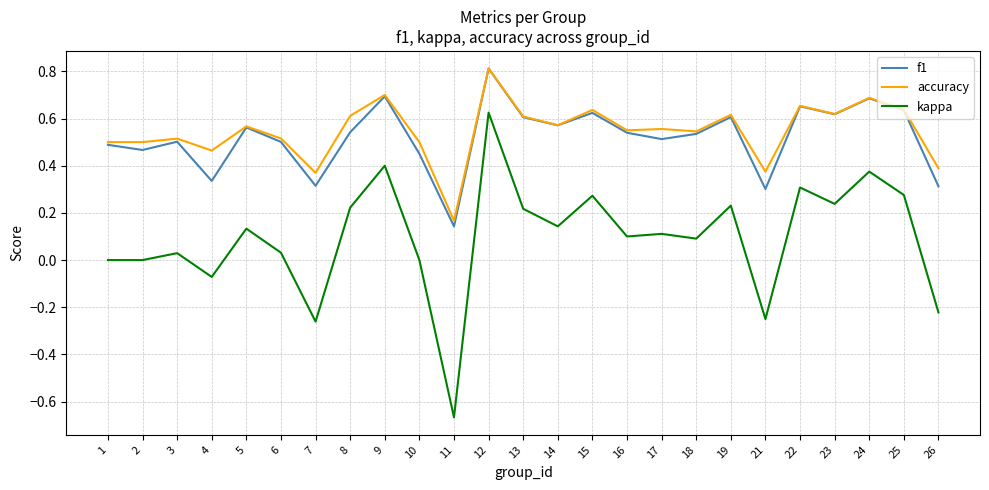

At how many categories does at least one series exceed 0?

25